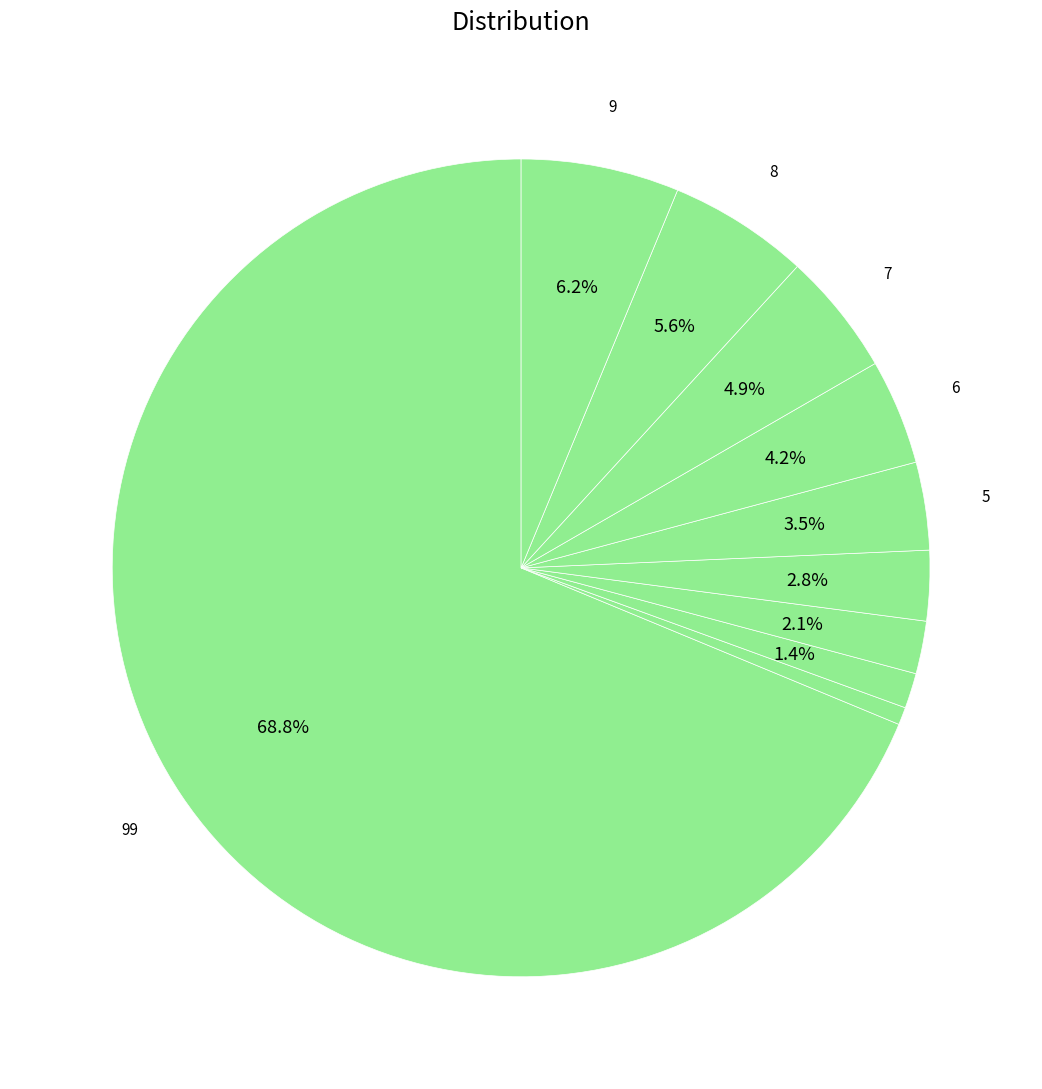

Which category has the smallest portion of the pie?

1